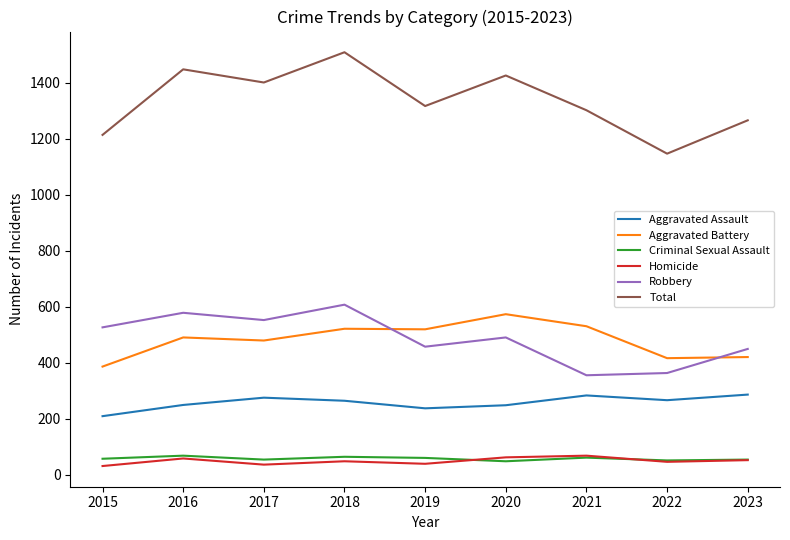

What is the maximum value for Aggravated Assault?

287